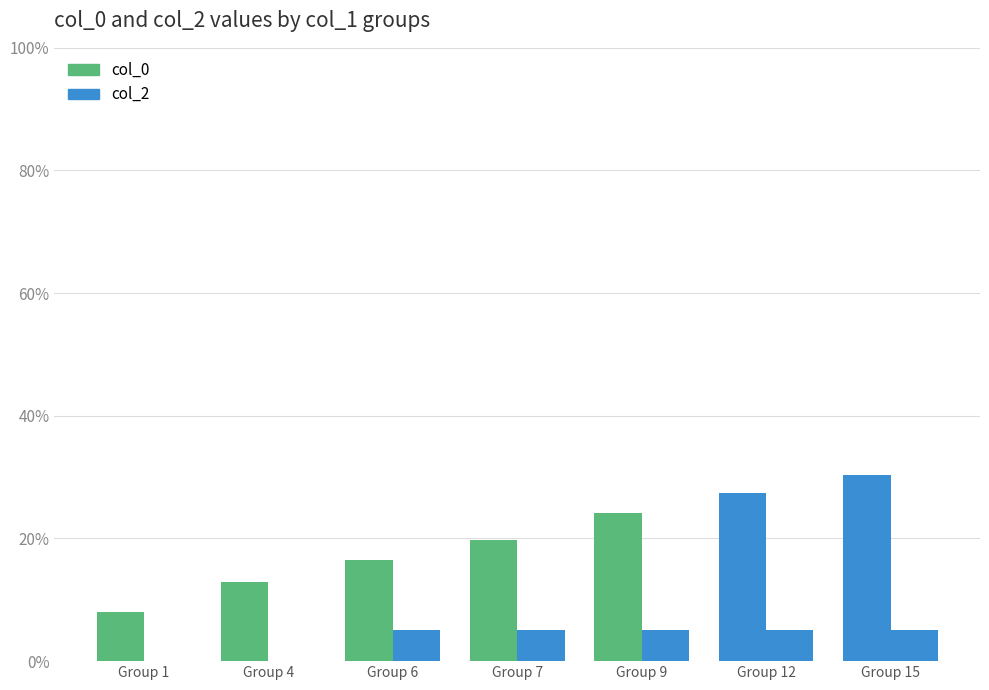

What is the difference between the maximum and minimum values in the col_0 series?

22.3